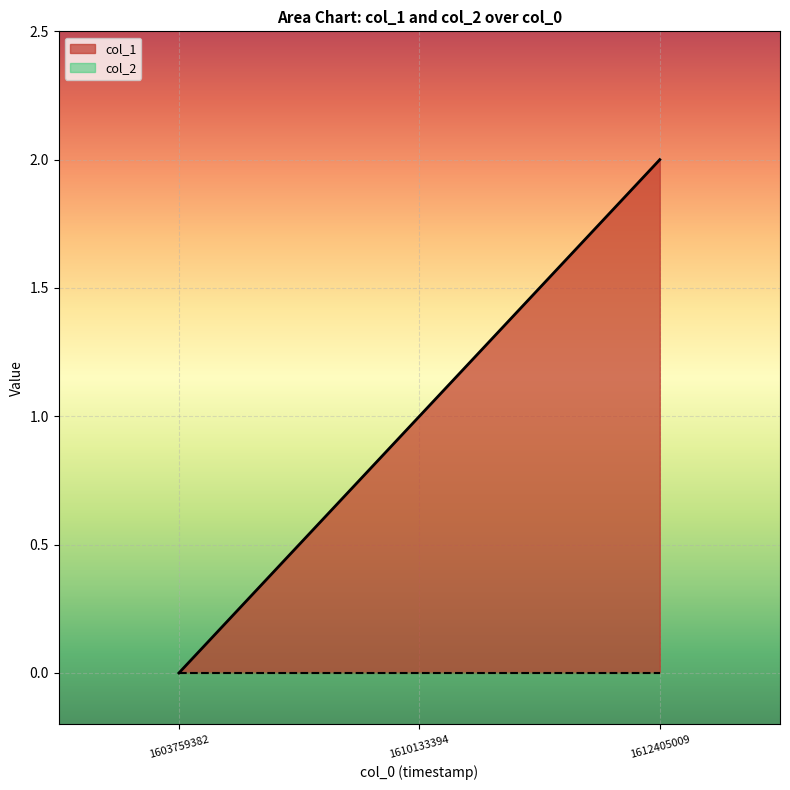

Read the value at 1610133394.

1